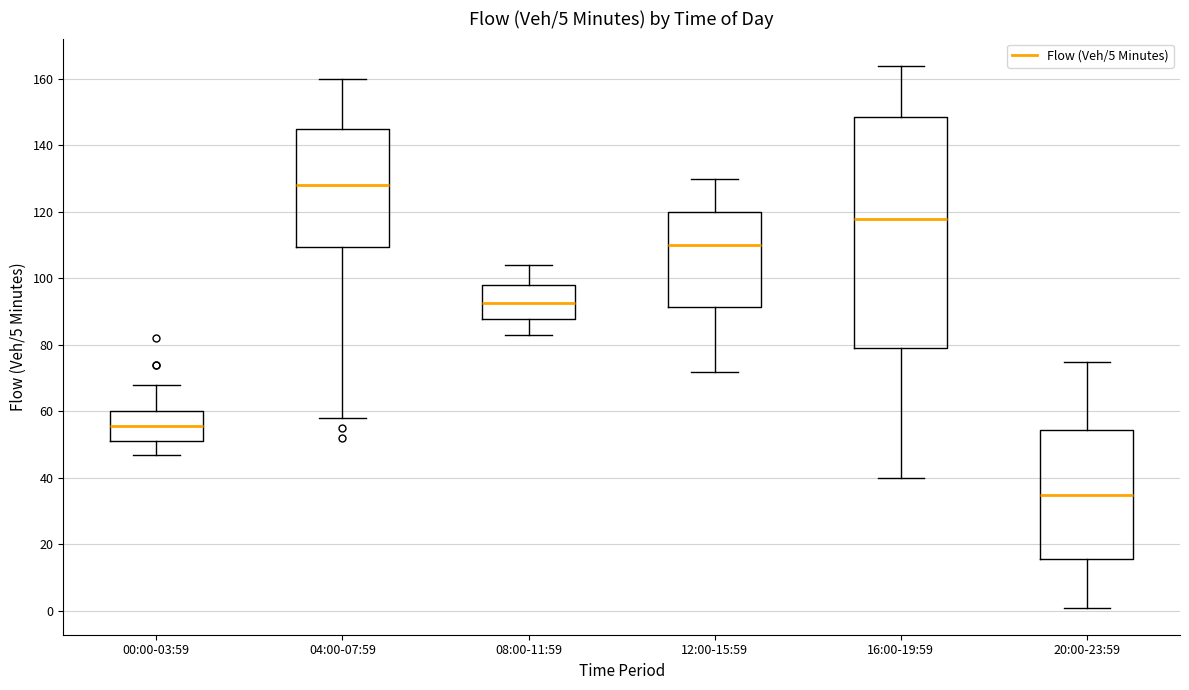

Which box has the lowest median line?

20:00-23:59